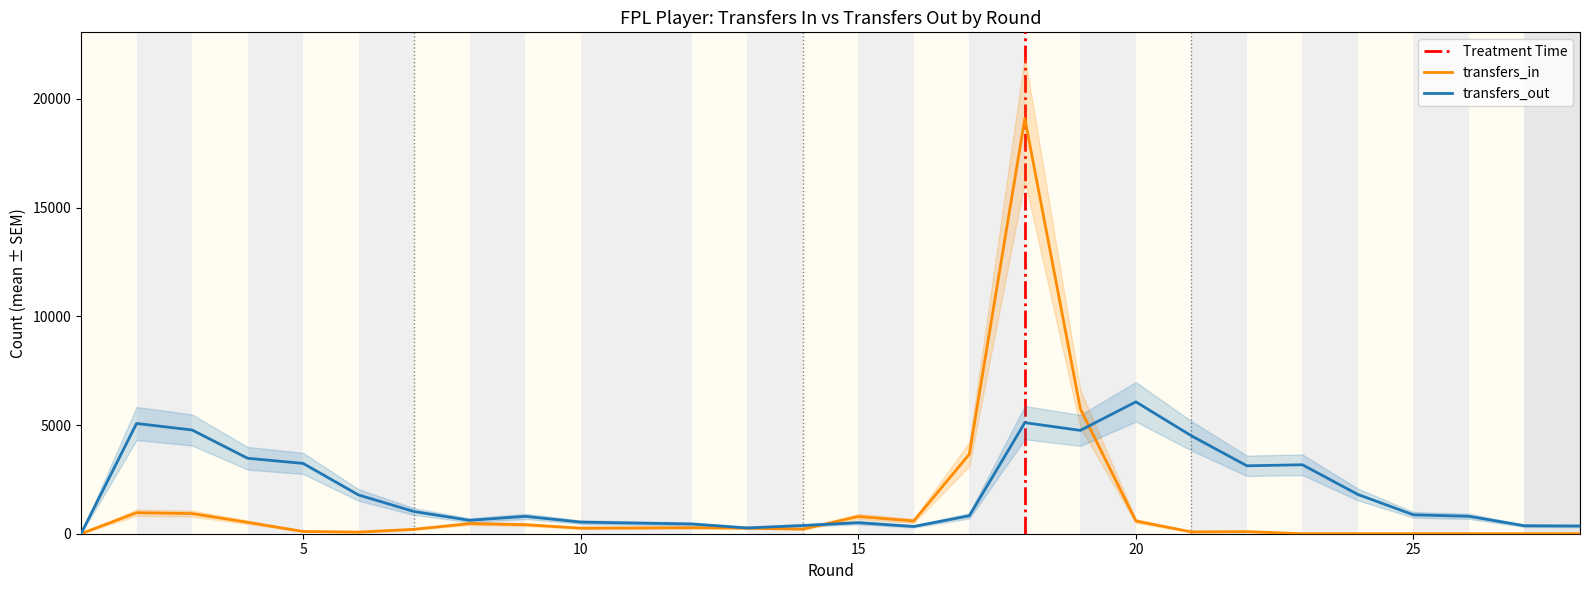

How many intersections are there between transfers_in and transfers_out?

2